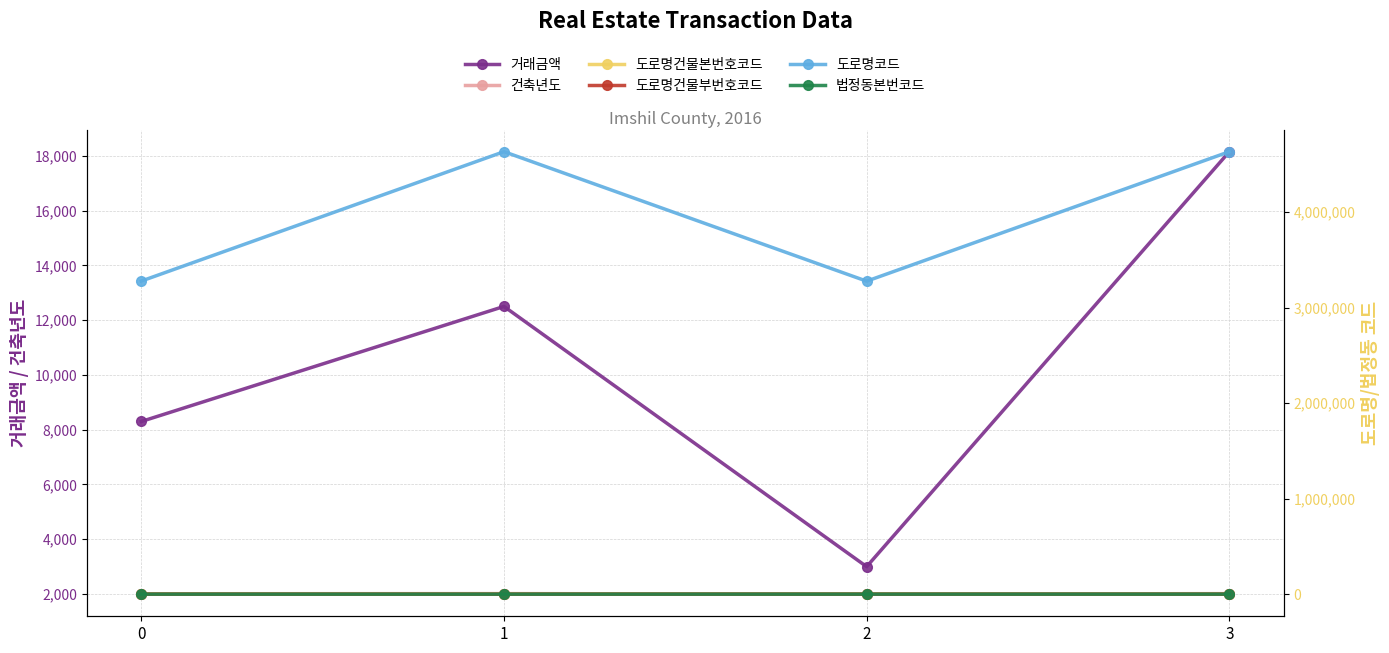

What is the average value of the 법정동본번코드 series?

372